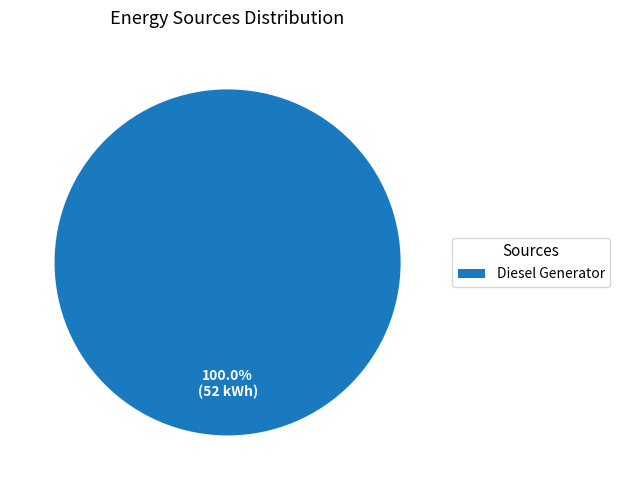

How many slices are in this pie chart?

1